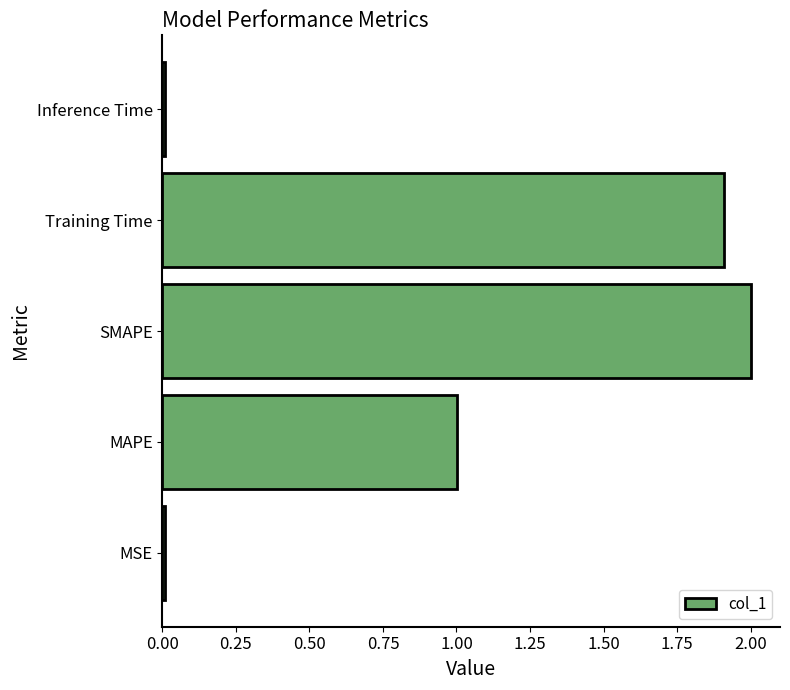

How many data points are less than 1?

2